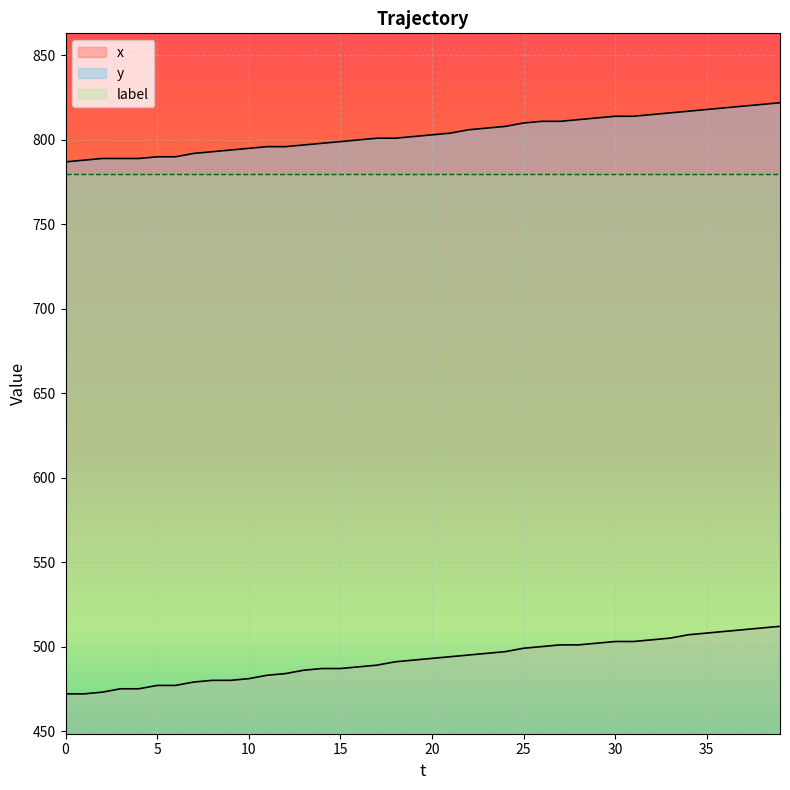

Rank the series at 21 from highest to lowest value.

y, x